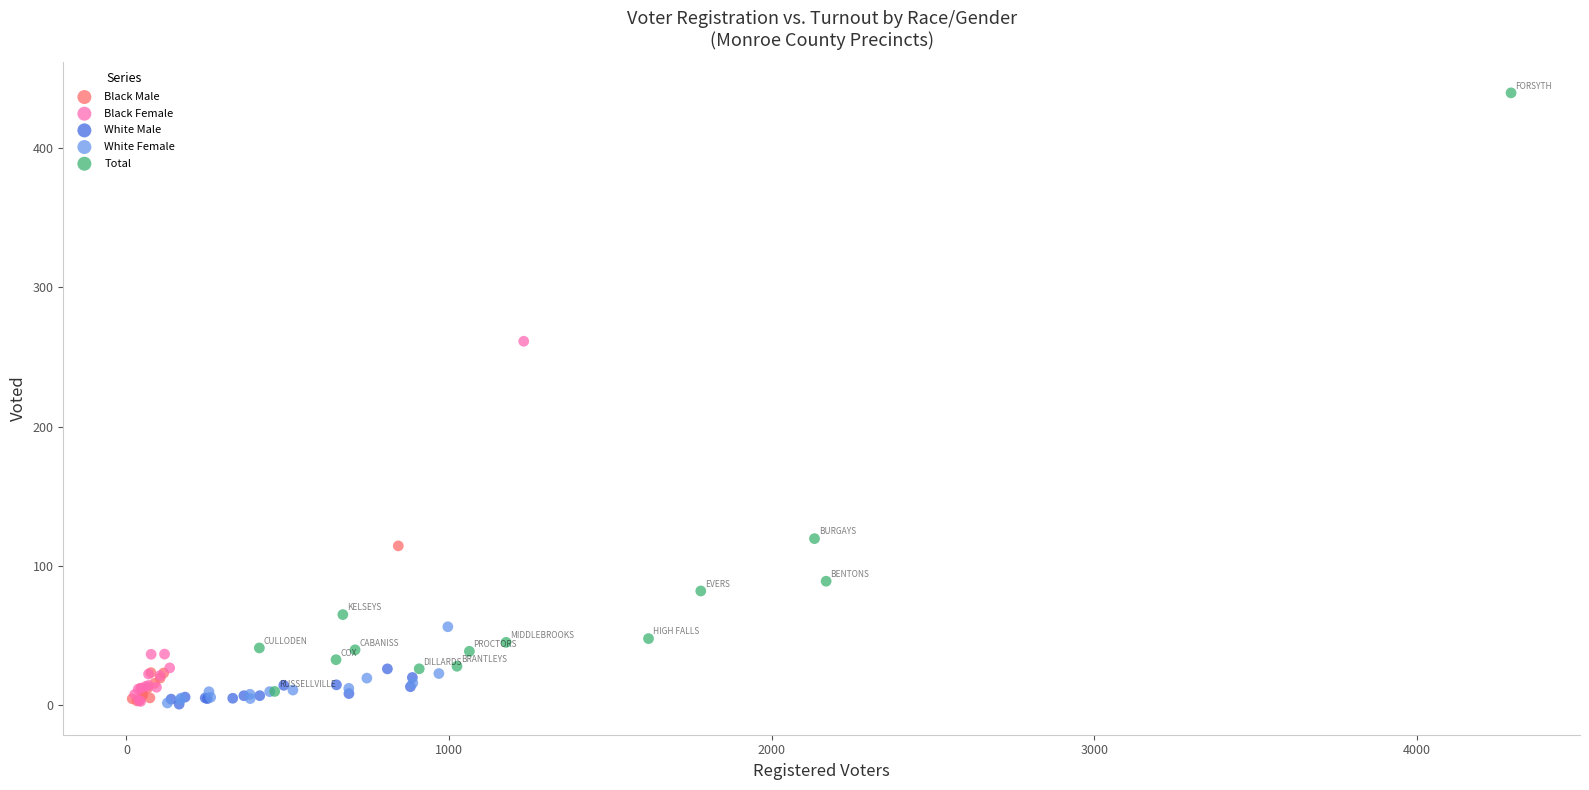

Which series reaches the maximum Y coordinate?

Total